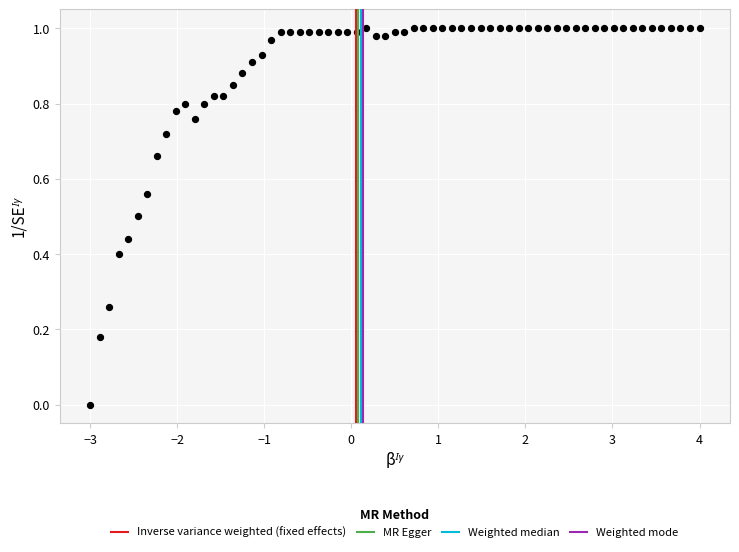

What is the range of X values (max minus min)?

7.0